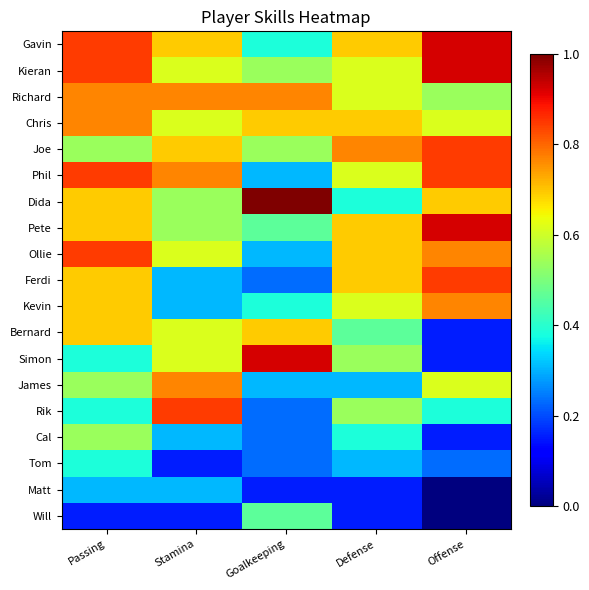

At which category does the chart reach its minimum across all series?

Offense